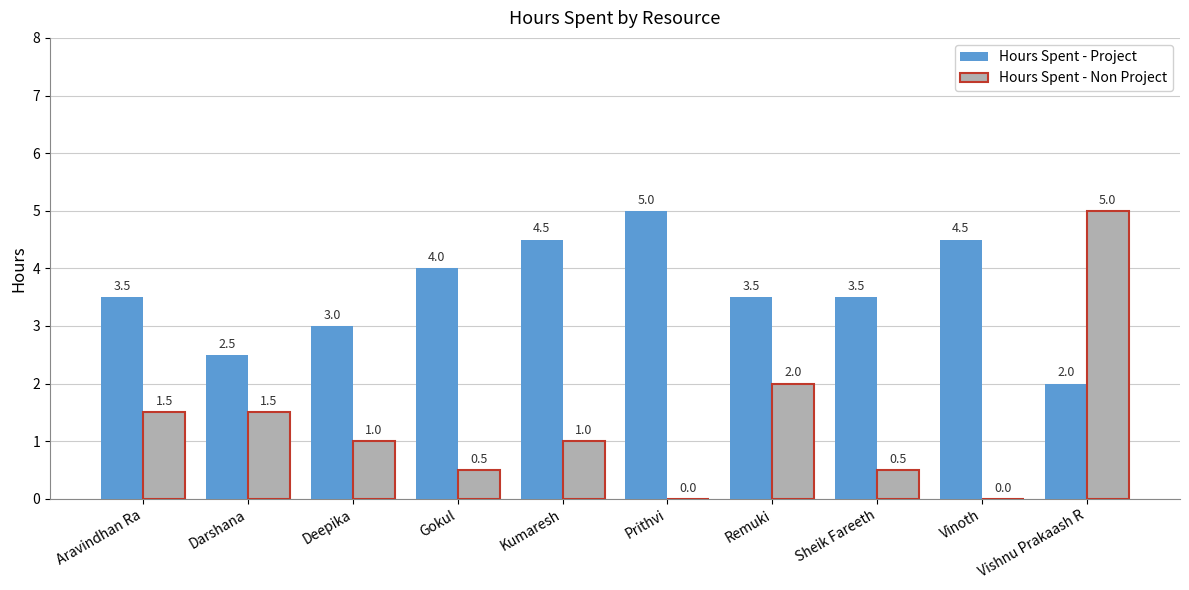

What is the sum of the Hours Spent - Project values at Remuki and Vishnu Prakaash R?

5.5